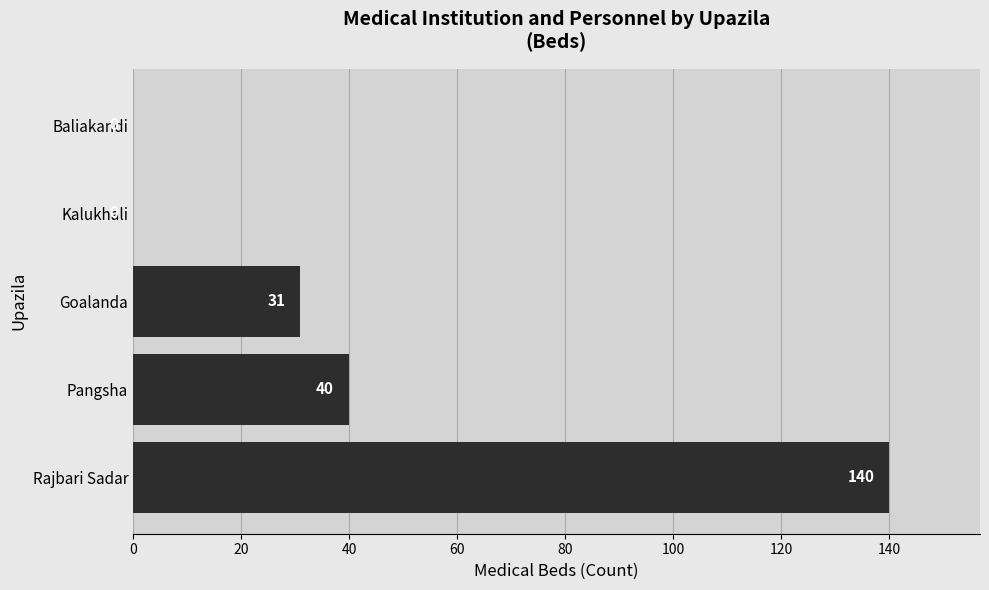

Is it true that the value at Goalanda is 6?

False